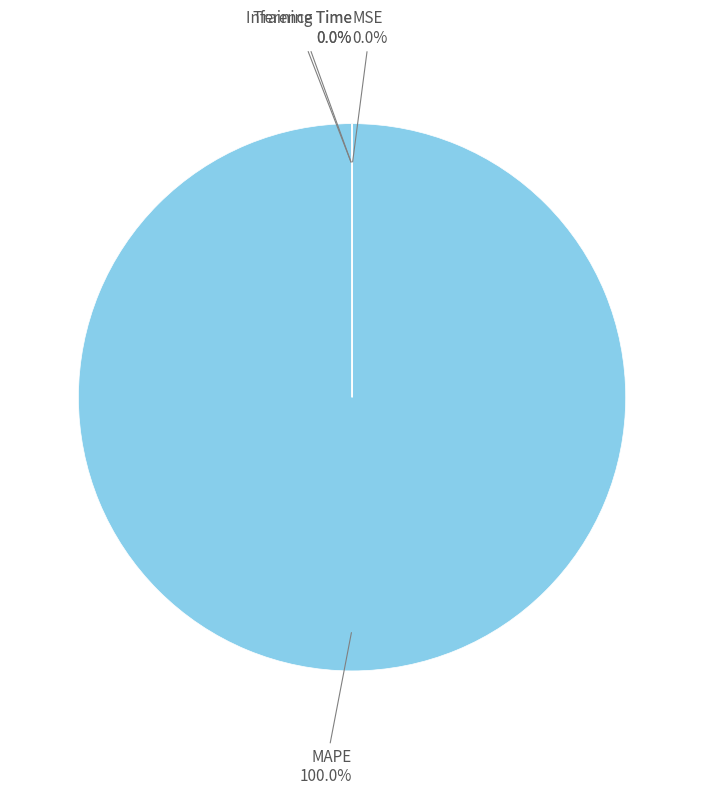

What is the majority slice?

MAPE